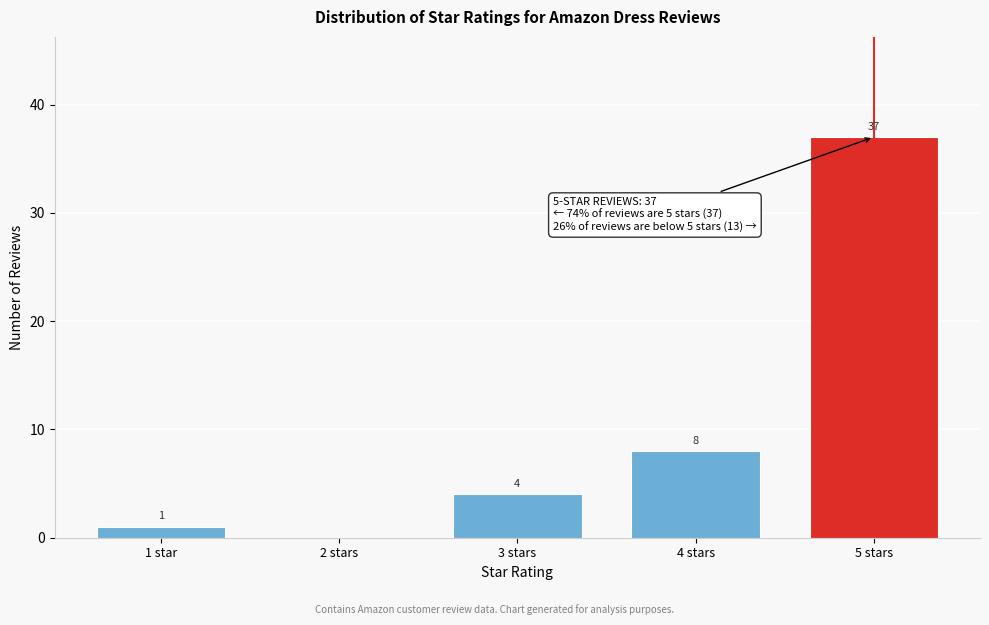

Reading left to right, transcribe all the data shown in this chart.

1 star=1	2 stars=0	3 stars=4	4 stars=8	5 stars=37